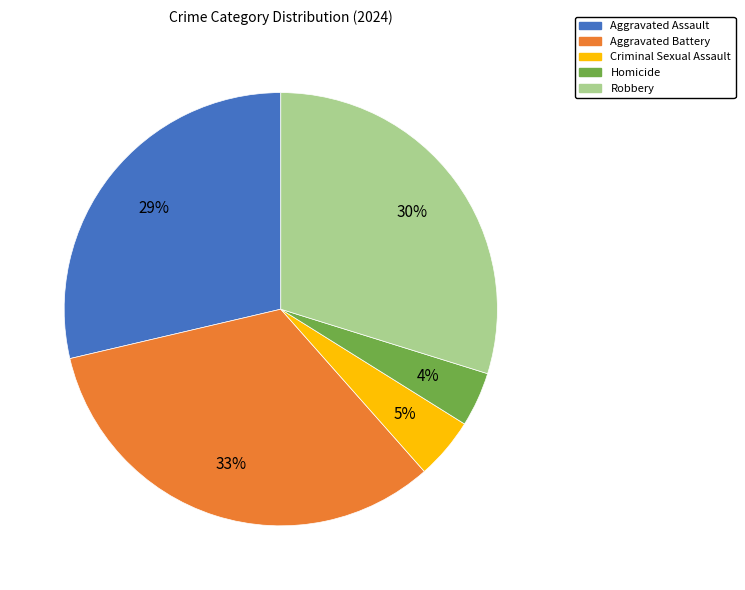

Is the sum of Aggravated Battery and Criminal Sexual Assault greater than half?

No